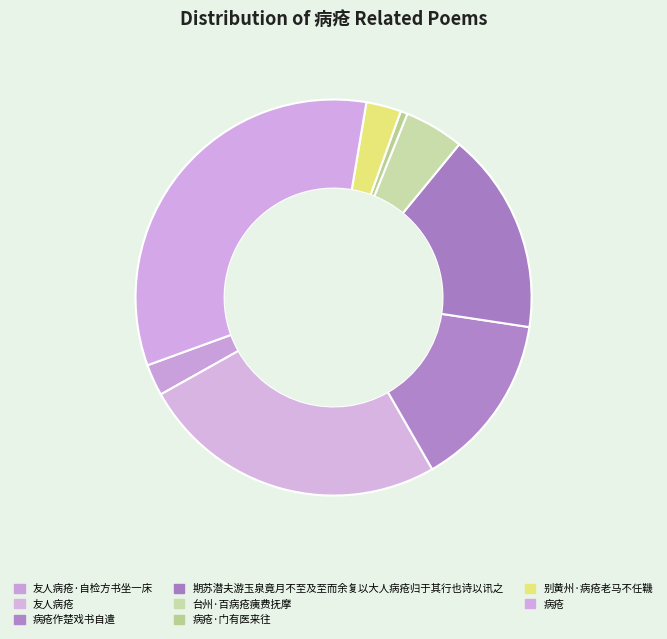

Count the number of slices in the pie.

8